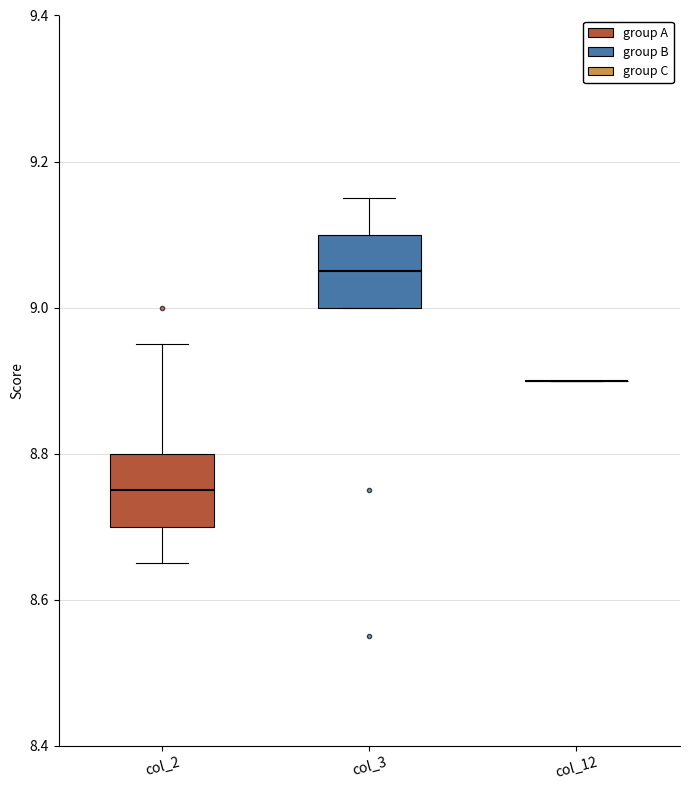

Reading left to right, transcribe this box plot: for each box, give where its median line is, the range the box spans, and where its two whiskers end, as read against the y-axis. The values are not printed on the chart, so give them approximately, as read against the axis.

col_2: median 8.76, box 8.70 to 8.80, whiskers 8.66 to 8.96
col_3: median 9.06, box 9.00 to 9.10, whiskers 9.00 to 9.16
col_12: box collapsed to a line at 8.90, whiskers 8.90 to 8.90